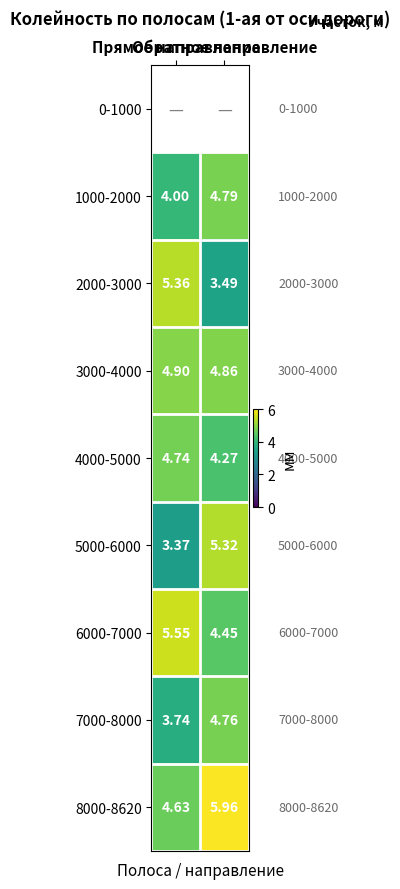

What is the total value across all series at Обратное направление?

37.9